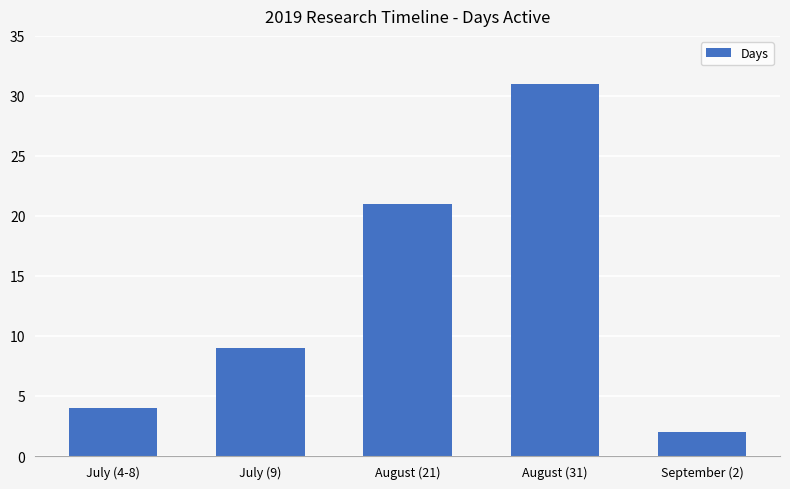

Which has a higher value, July (4-8) or July (9)?

July (9)